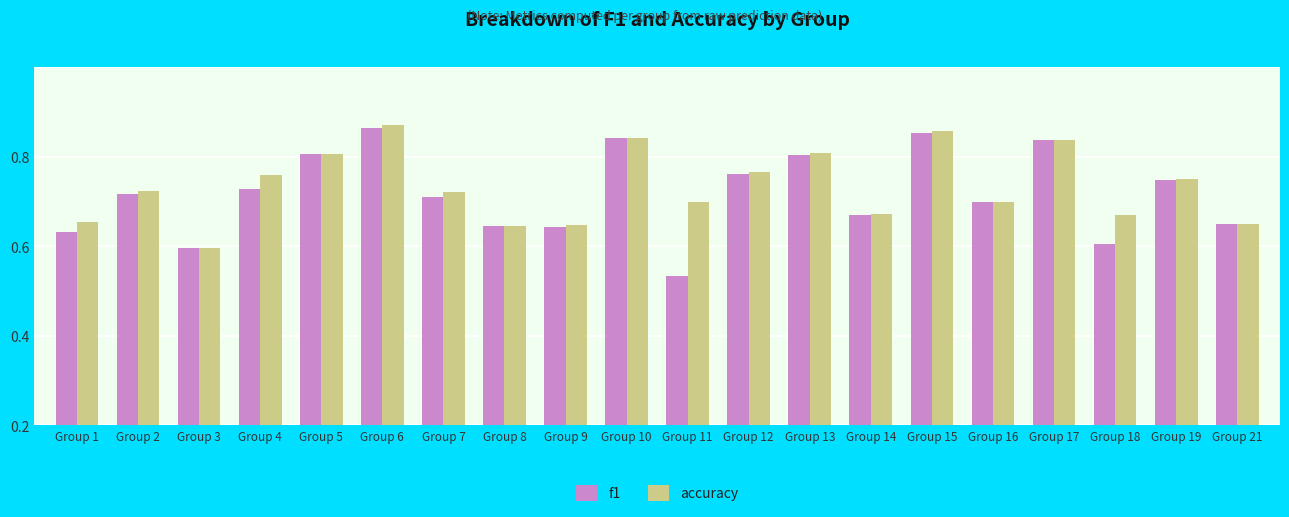

At which label is f1 closest to 0?

Group 11